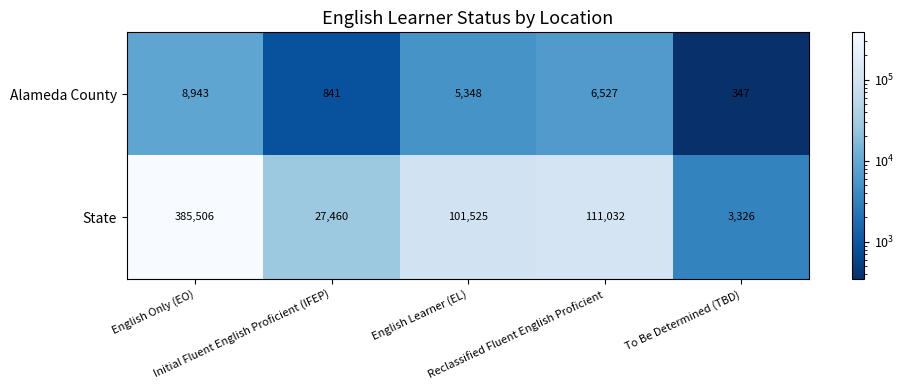

Which series has the largest range (max minus min)?

State